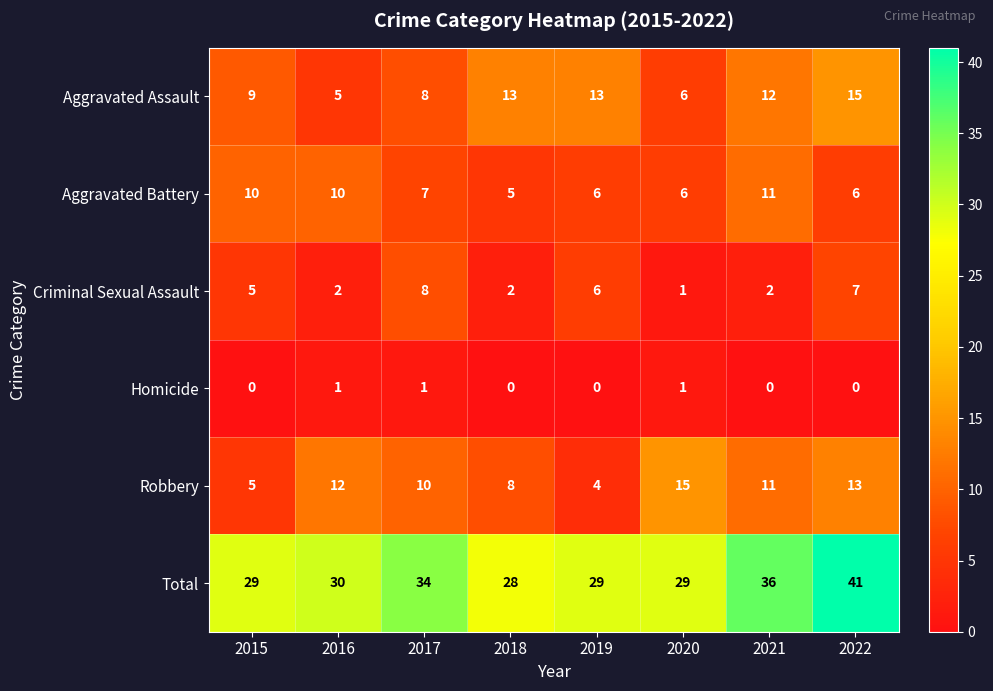

Count the number of data series in this chart.

6